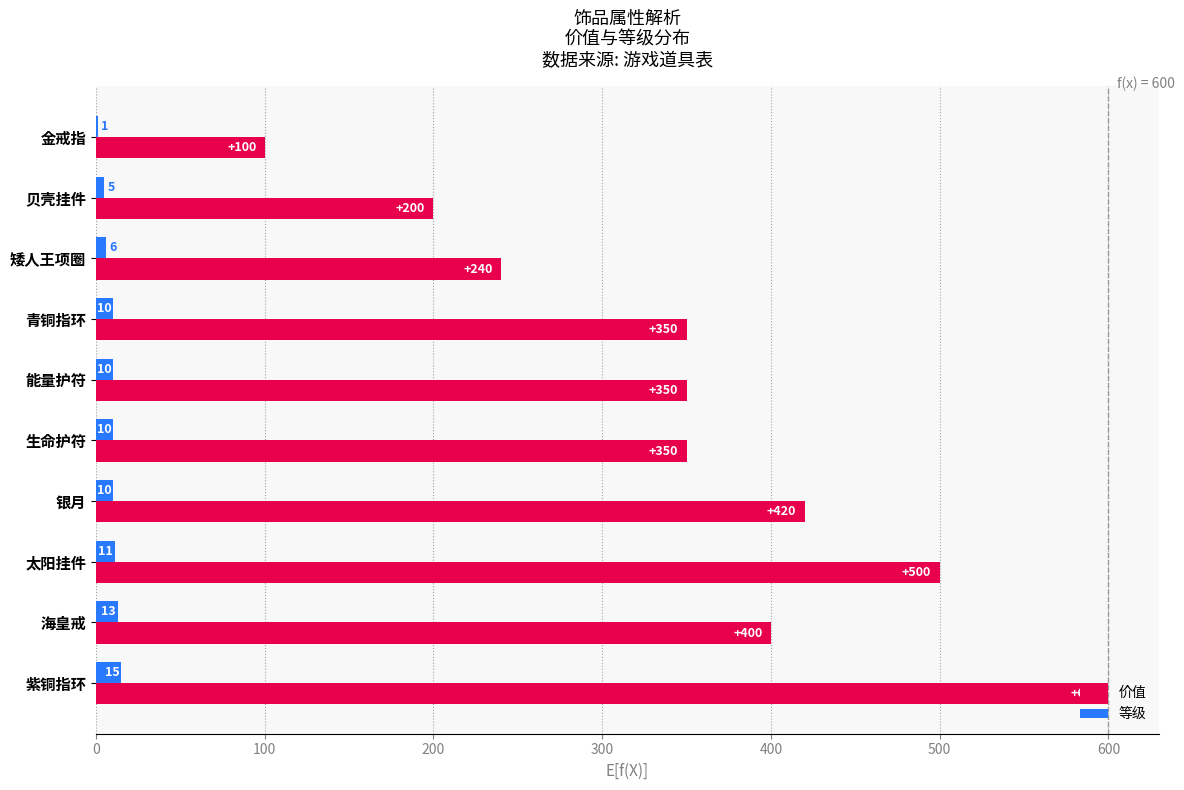

The 价值 series shows 500 at 太阳挂件. True or false?

True